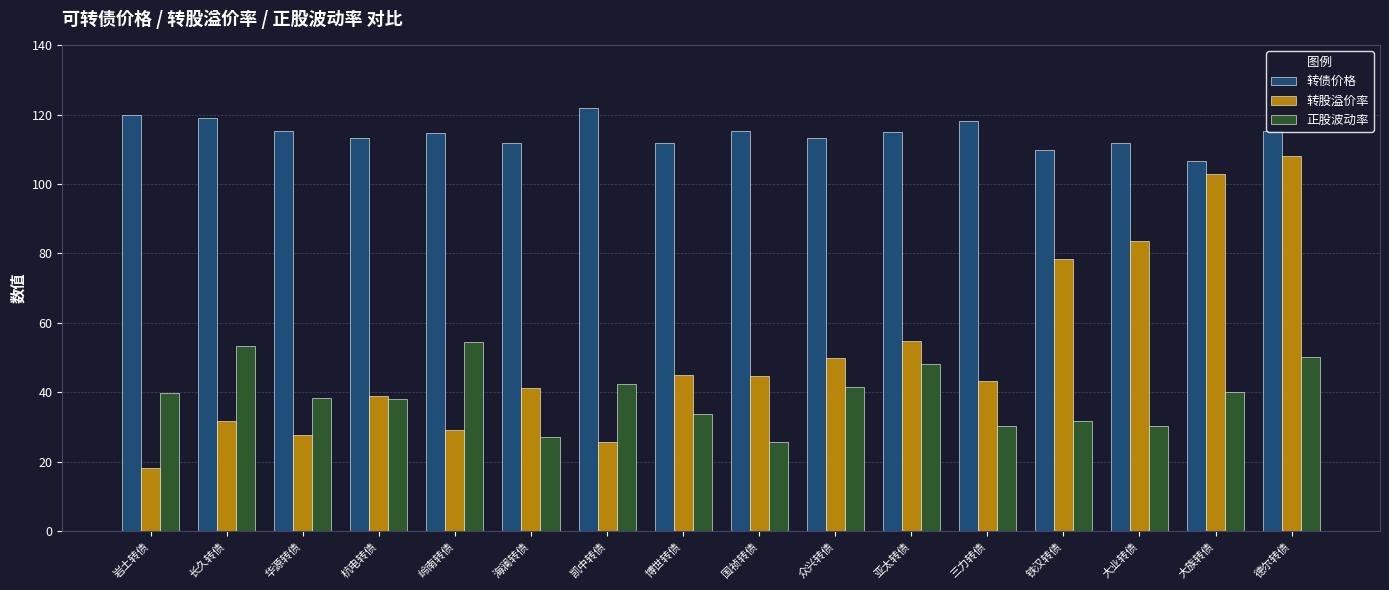

How many bars are there in total?

48